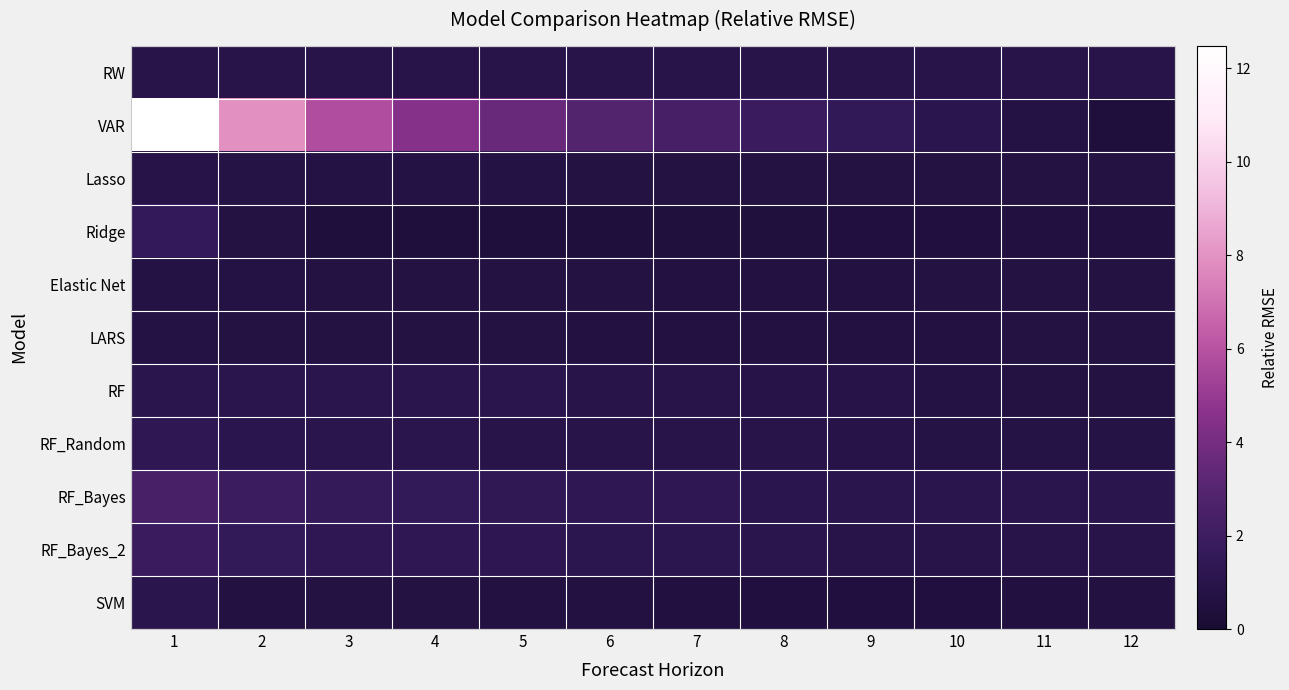

Which series has the largest total across all categories?

VAR